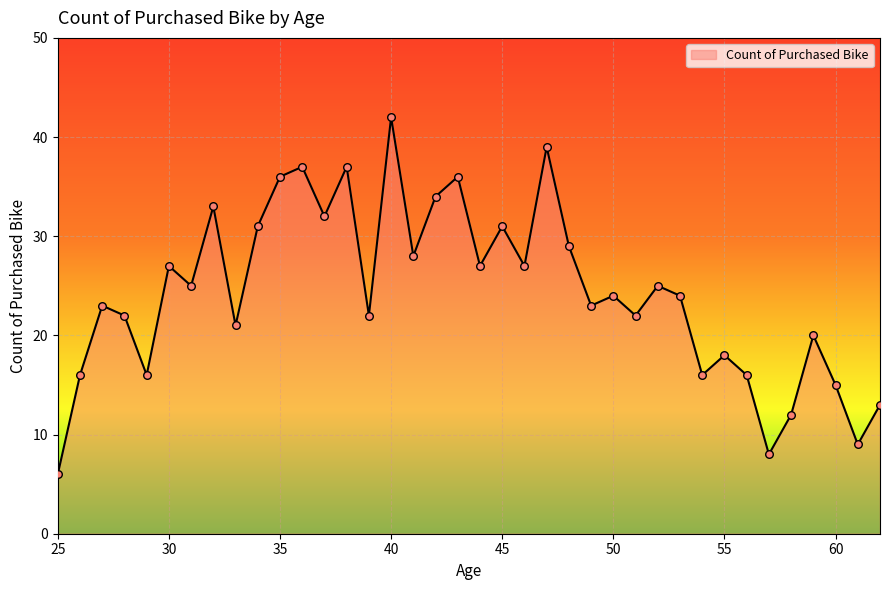

What is the difference between the maximum and minimum values?

36